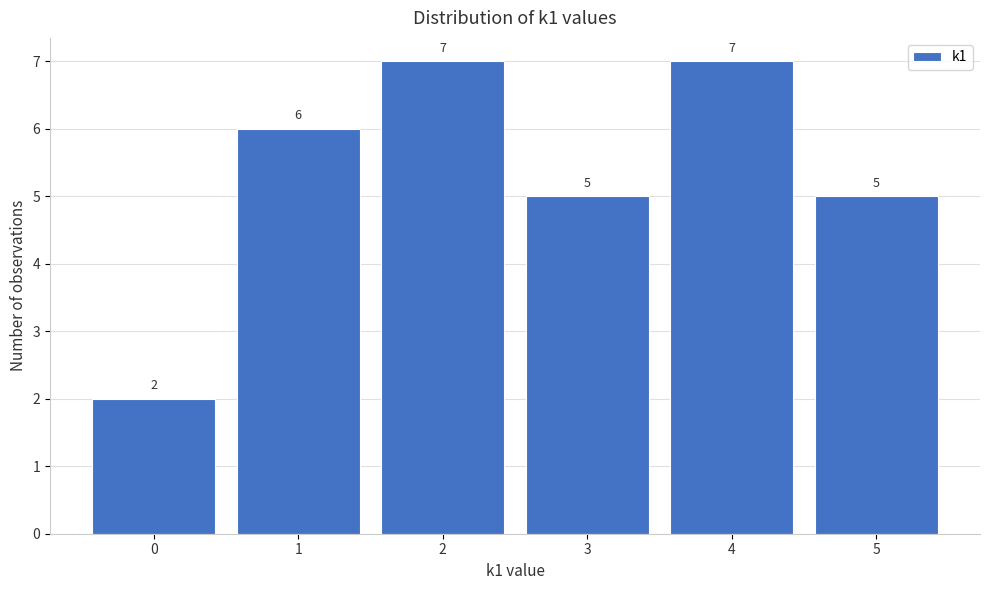

Reading left to right, list all the values displayed in this chart.

0=2	1=6	2=7	3=5	4=7	5=5